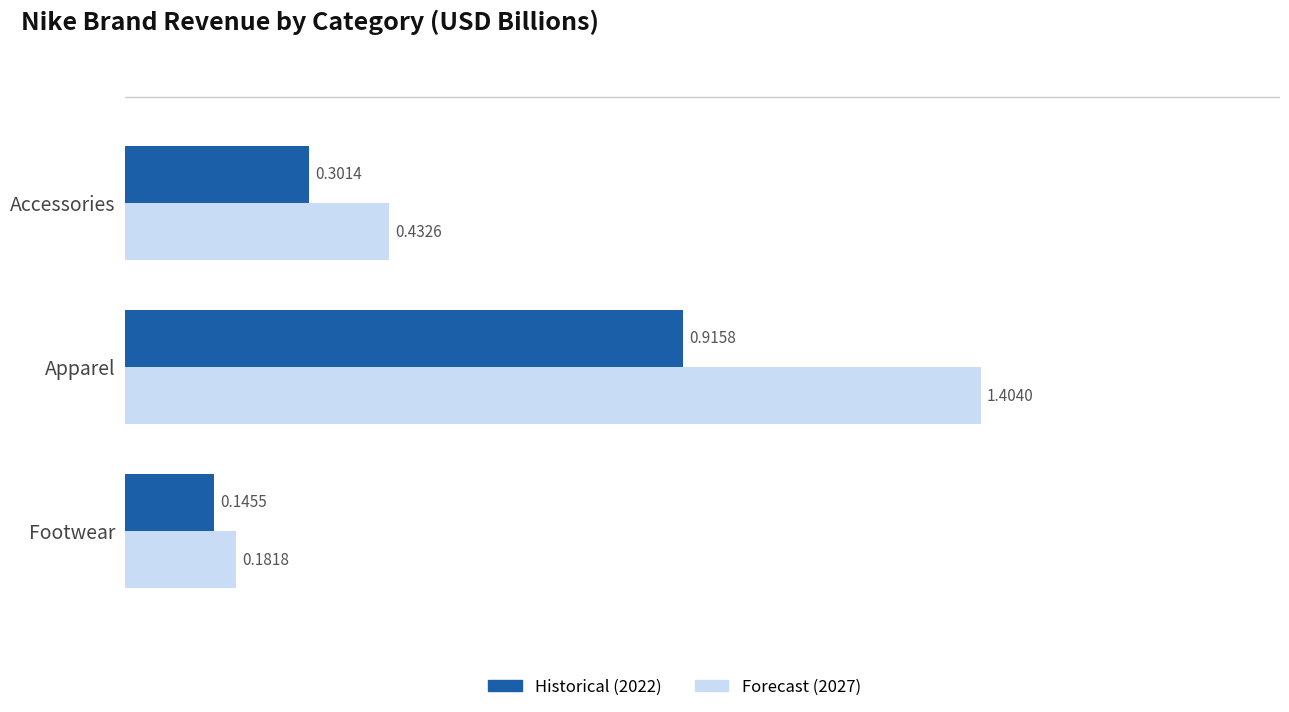

List the series in order of their peak value, lowest first.

Historical (2022), Forecast (2027)